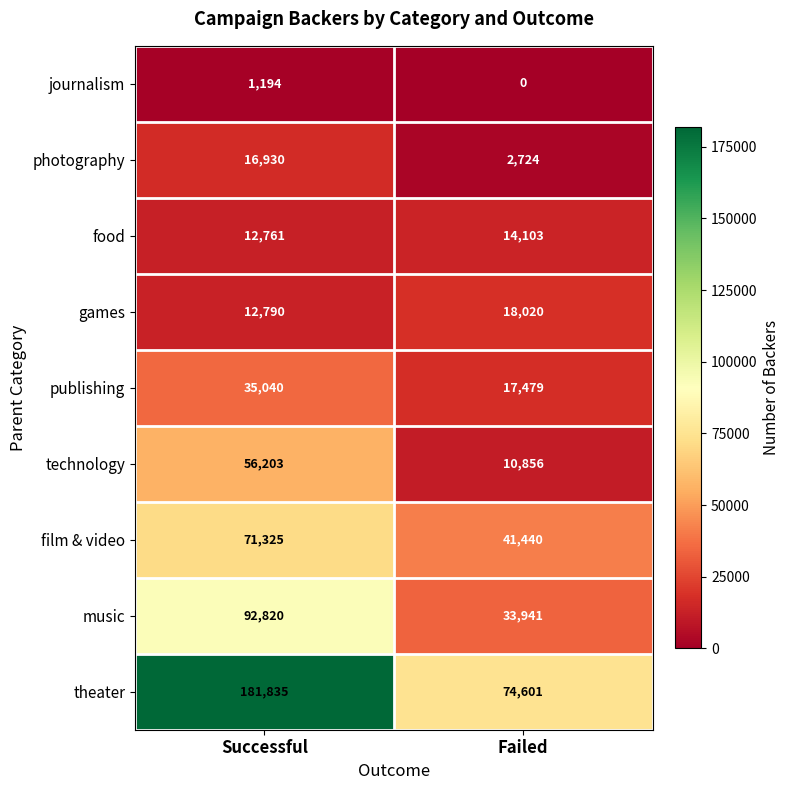

Rank the series by their maximum value, from highest to lowest.

theater, music, film & video, technology, publishing, games, photography, food, journalism